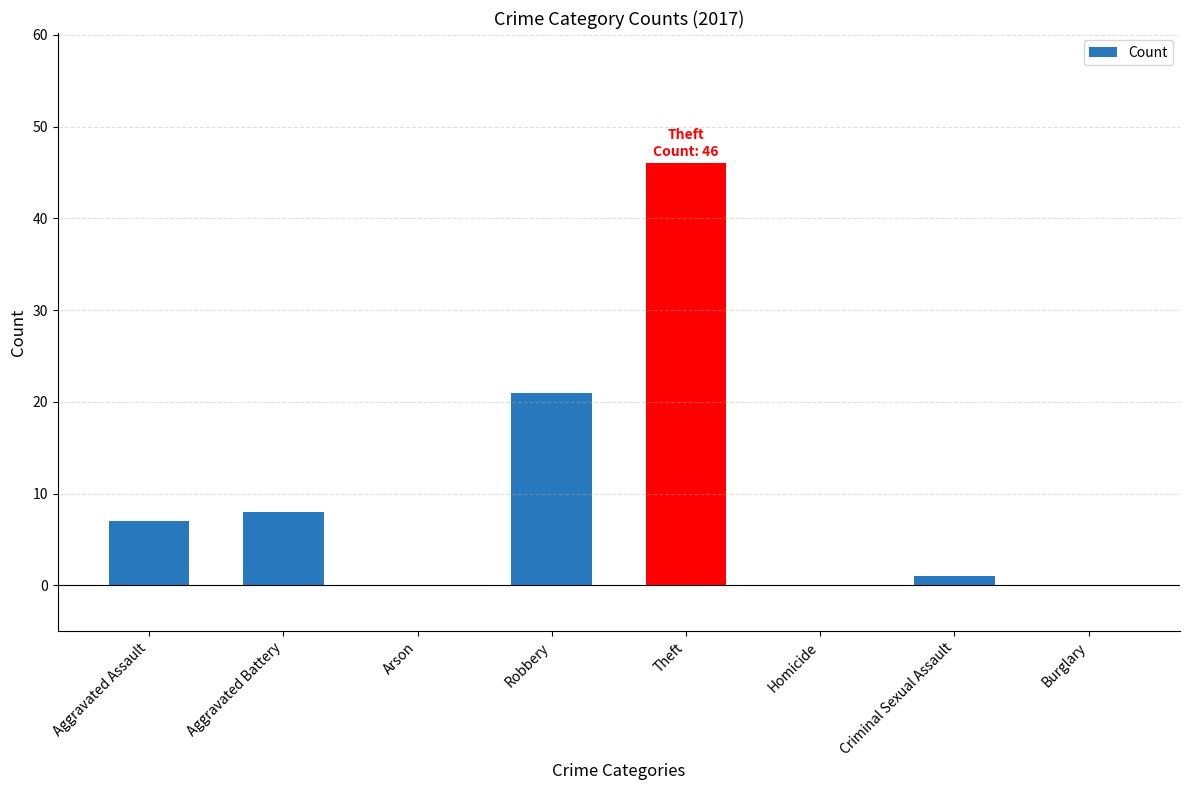

What is the maximum value shown in the chart?

46